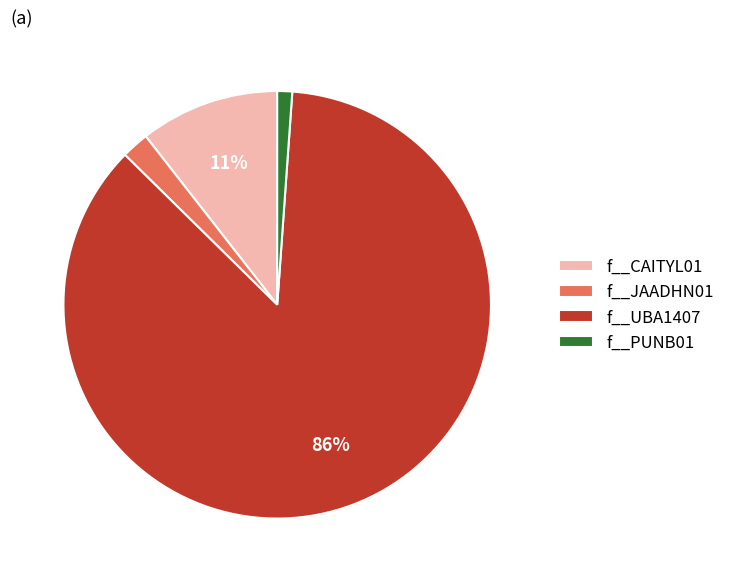

Between f__PUNB01 and f__CAITYL01, which is larger?

f__CAITYL01